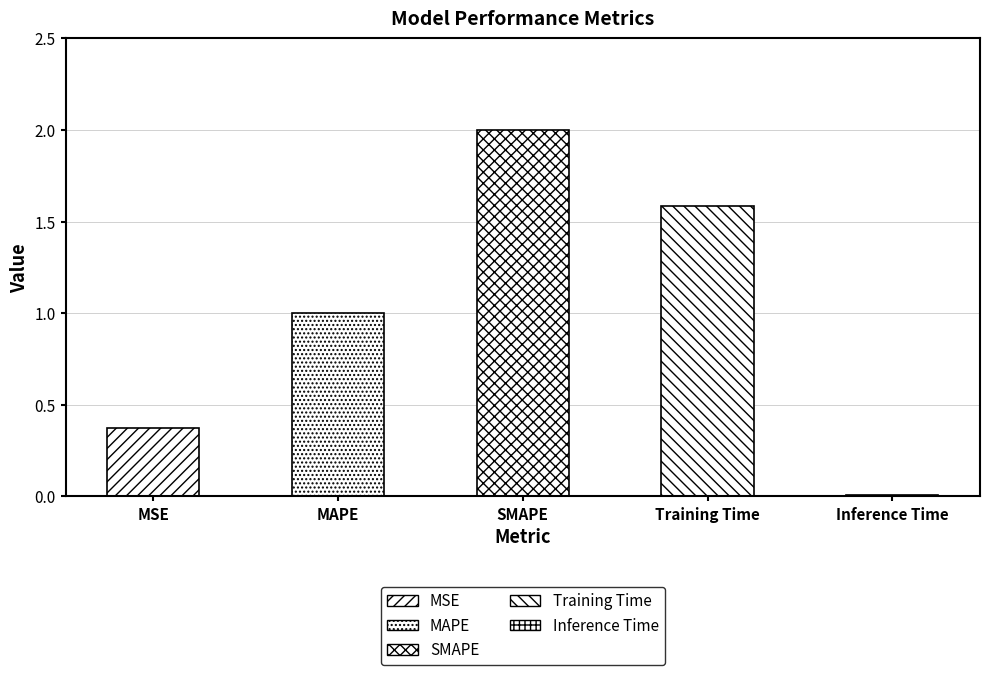

Where is the data nearest to the value 1?

MAPE